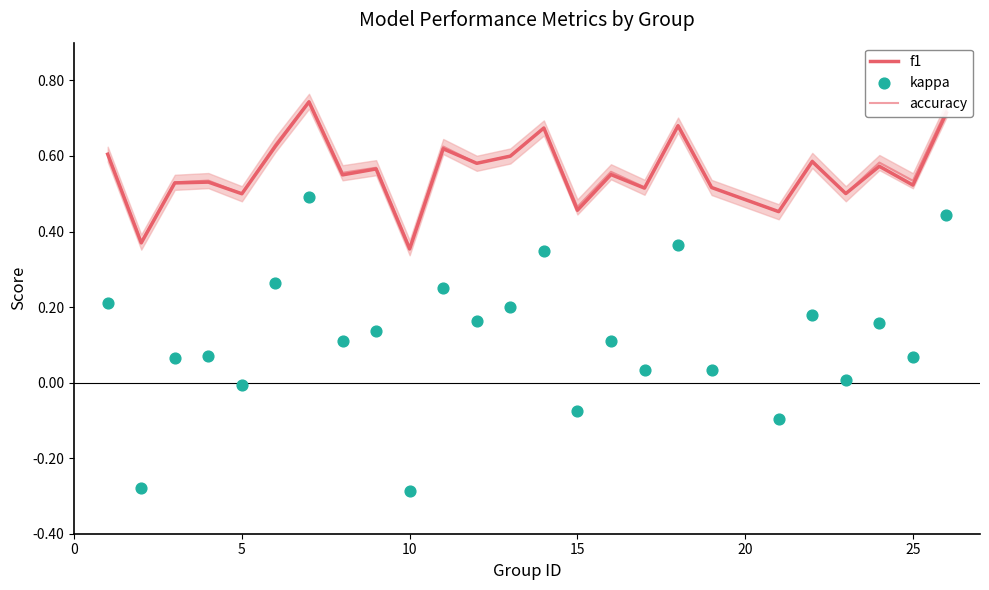

Which series has the largest Y range (max minus min)?

kappa